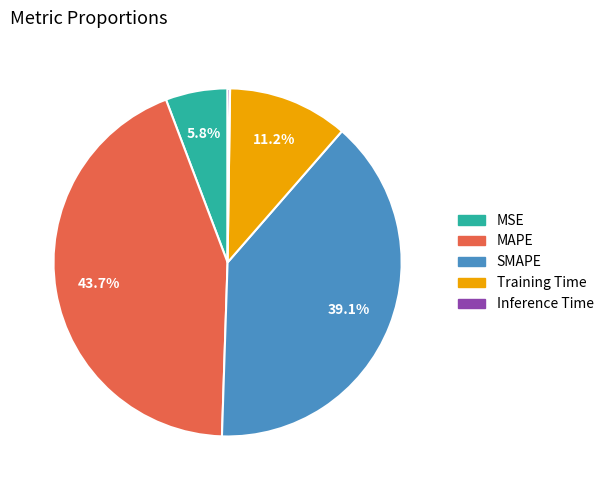

Does MAPE represent more than half of the total?

No